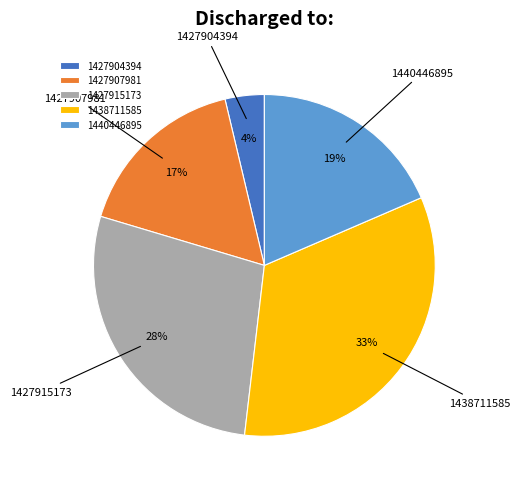

What is the ratio of the value at 1440446895 to the value at 1427907981?

1.1